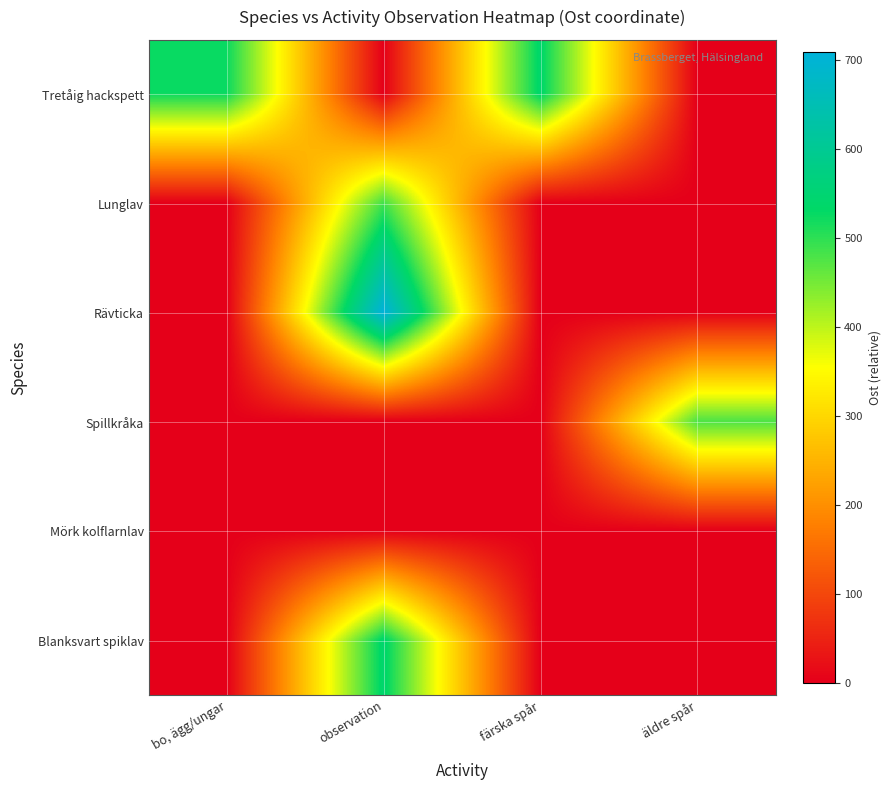

Read the Tretåig hackspett value at färska spår.

539.6